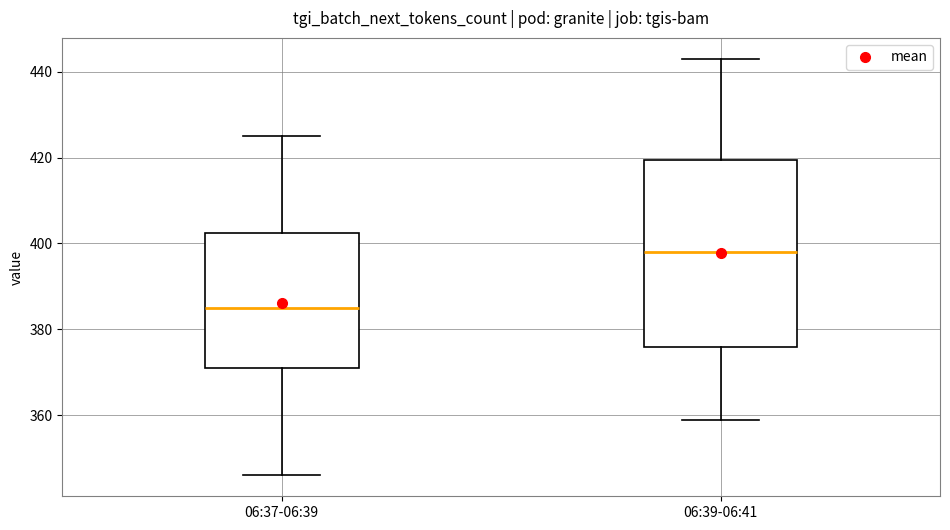

Where is the upper edge of the box for 06:37-06:39 on the y-axis? The values are not printed on the chart, so give them approximately, as read against the axis.

402